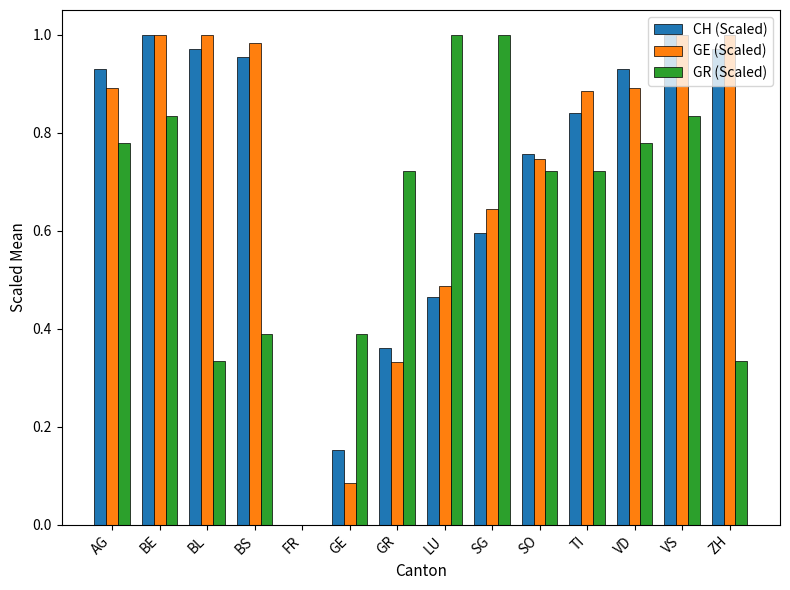

What is the total value across all series at VD?

2.6